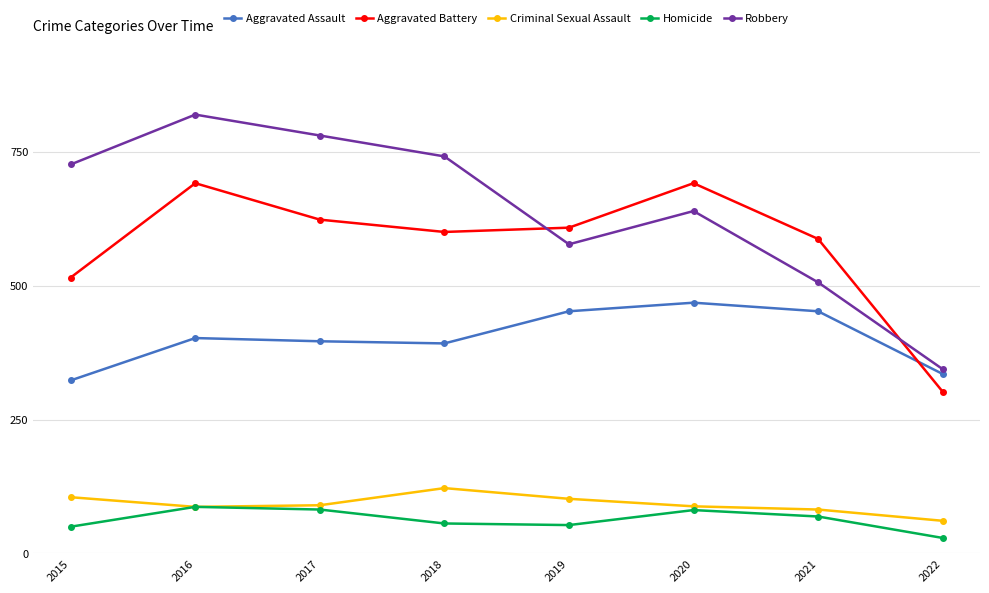

Which series changed the most between 2020 and 2021?

Robbery